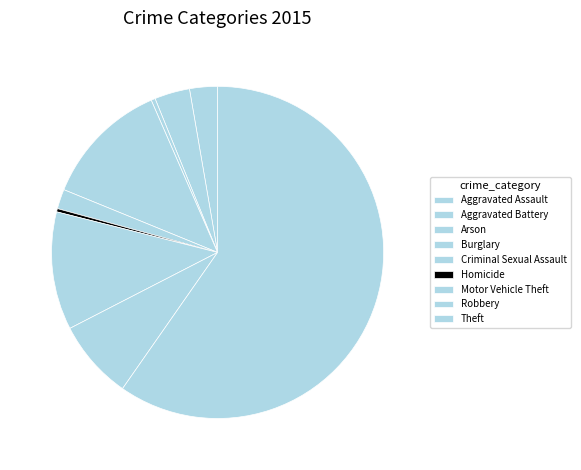

Count the number of slices in the pie.

9